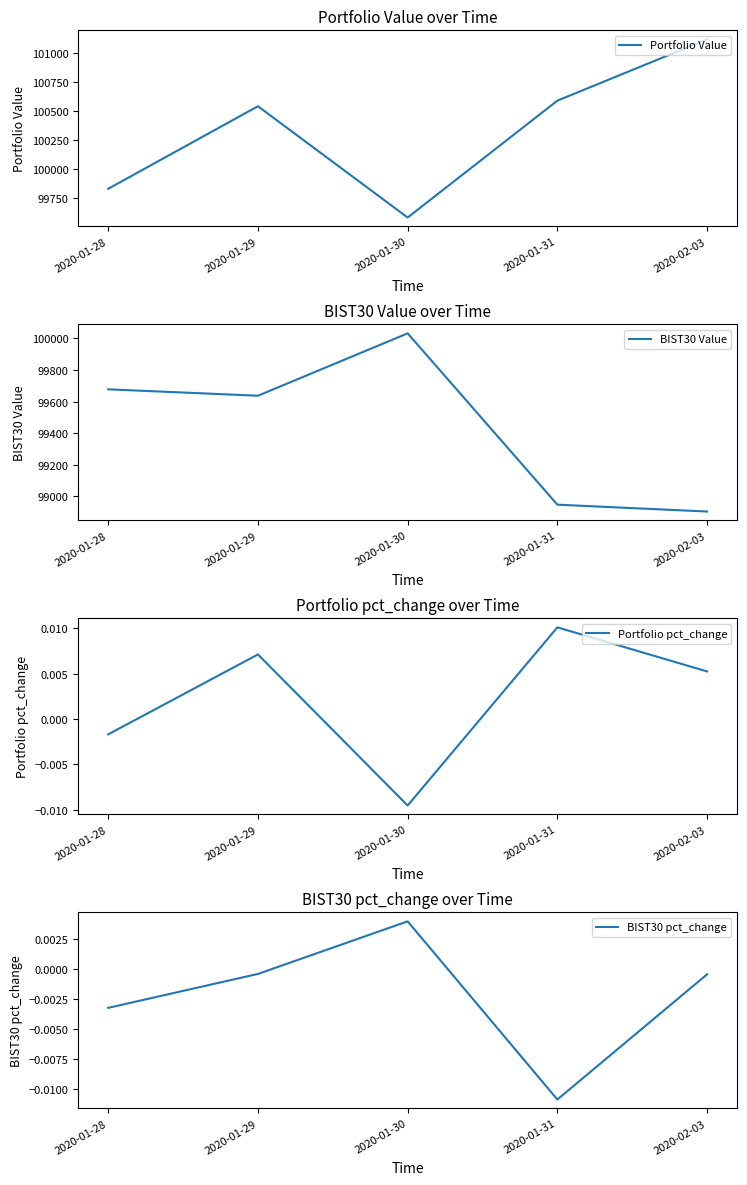

Where is the first local maximum for Portfolio Value?

2020-01-29